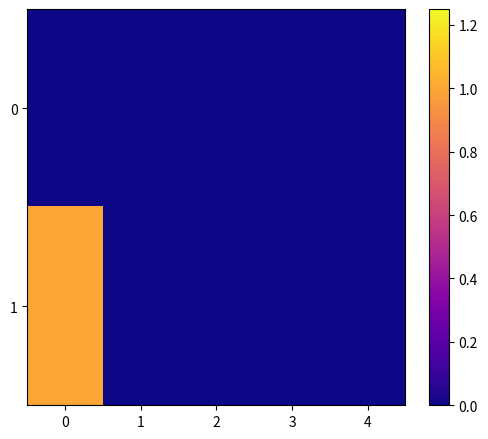

Which series has the widest spread of values?

1